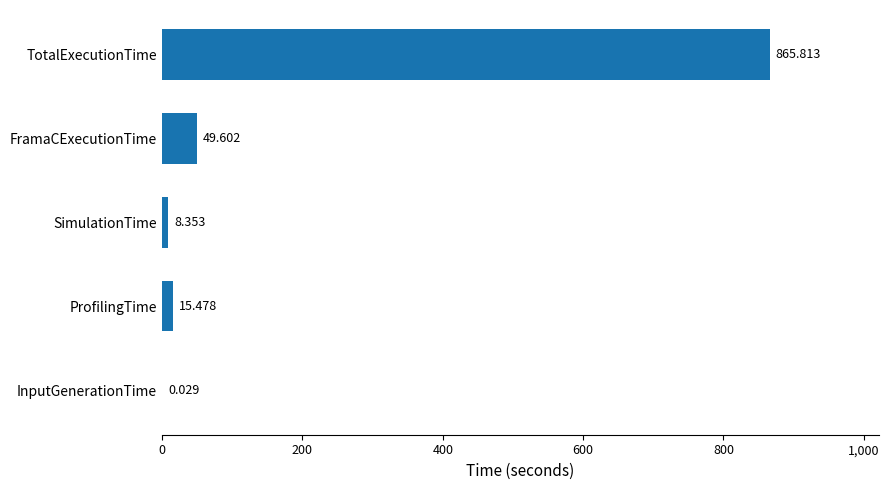

Which category has the highest value across all series?

TotalExecutionTime